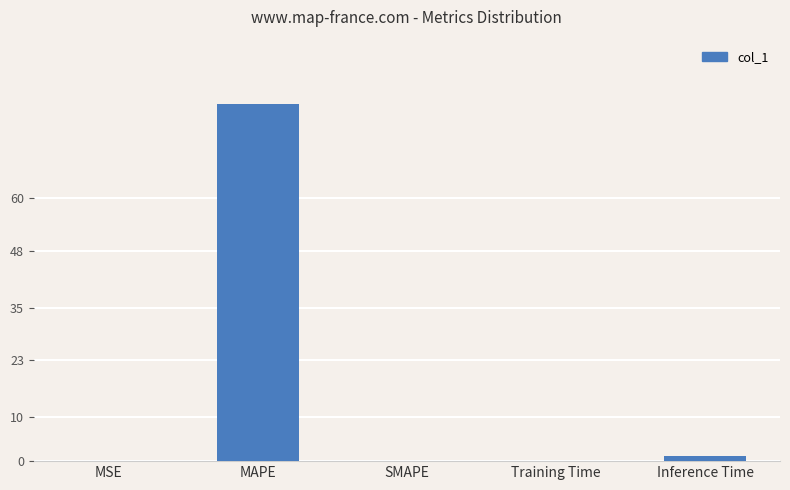

What is the sum of the values at Training Time and Inference Time?

1.1